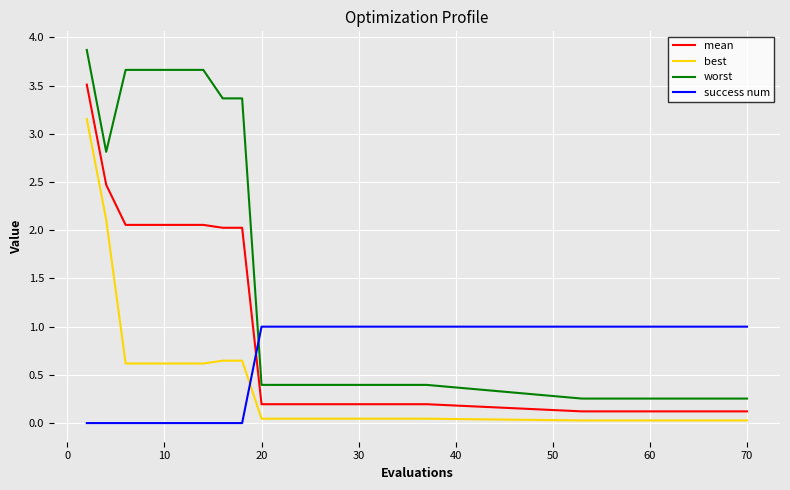

How many lines are shown in the chart?

4